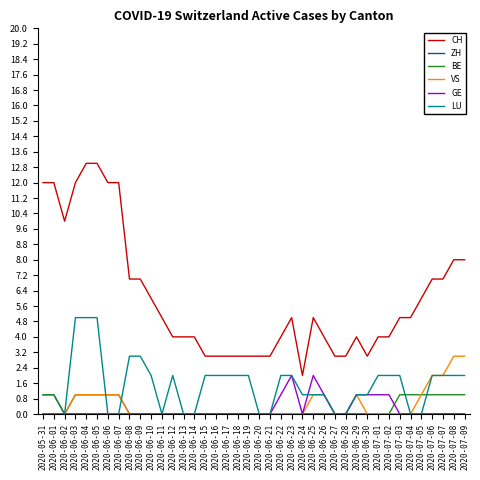

The BE series shows 0 at 2020-06-10. True or false?

True